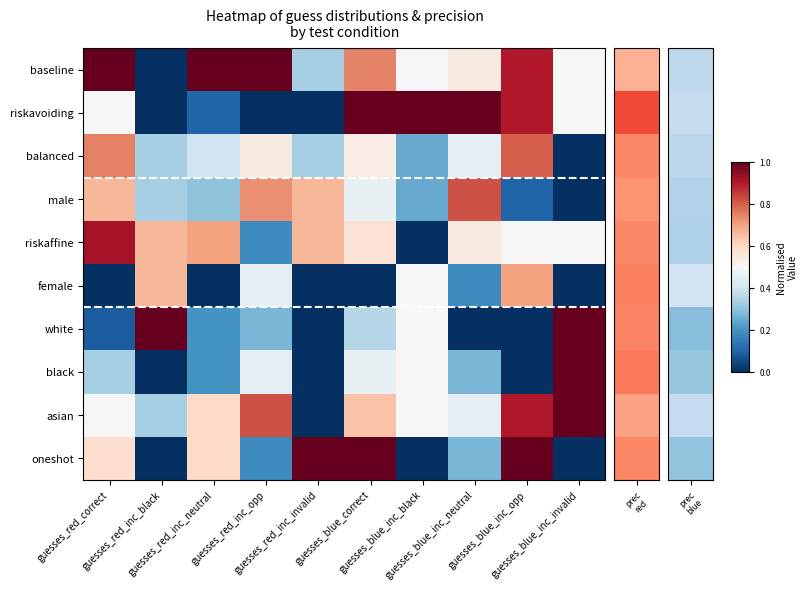

Which has a higher value, guesses_blue_inc_neutral or guesses_red_correct?

guesses_red_correct